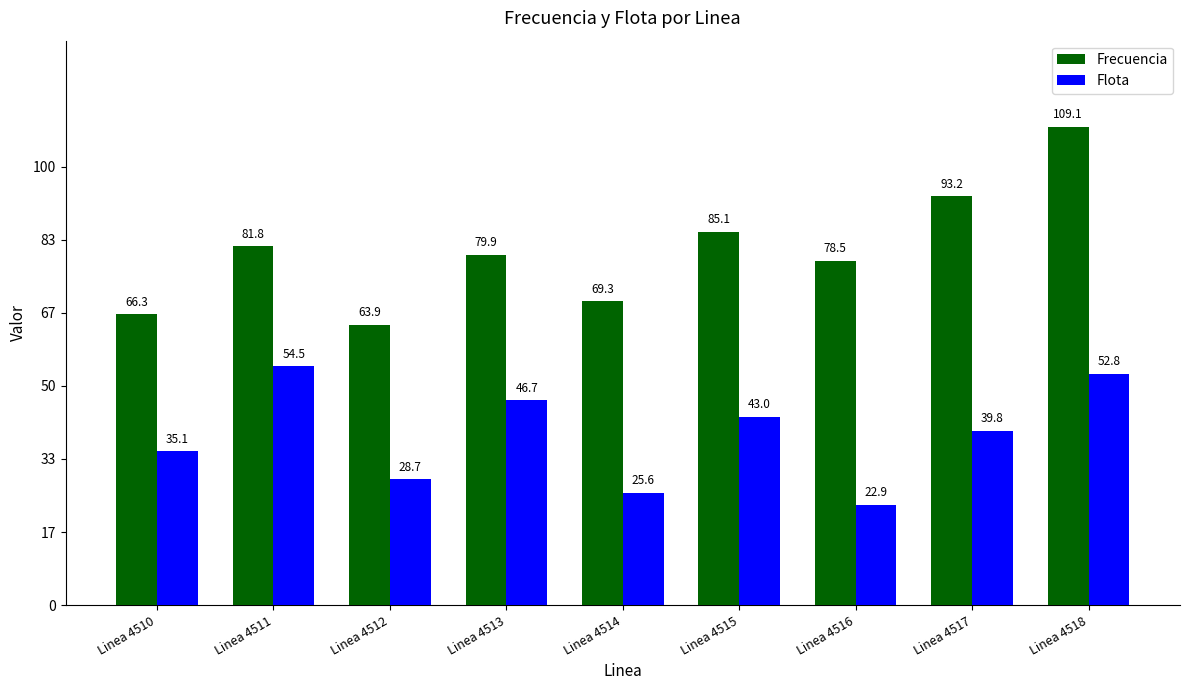

List the series in order of their overall mean, lowest first.

Flota, Frecuencia